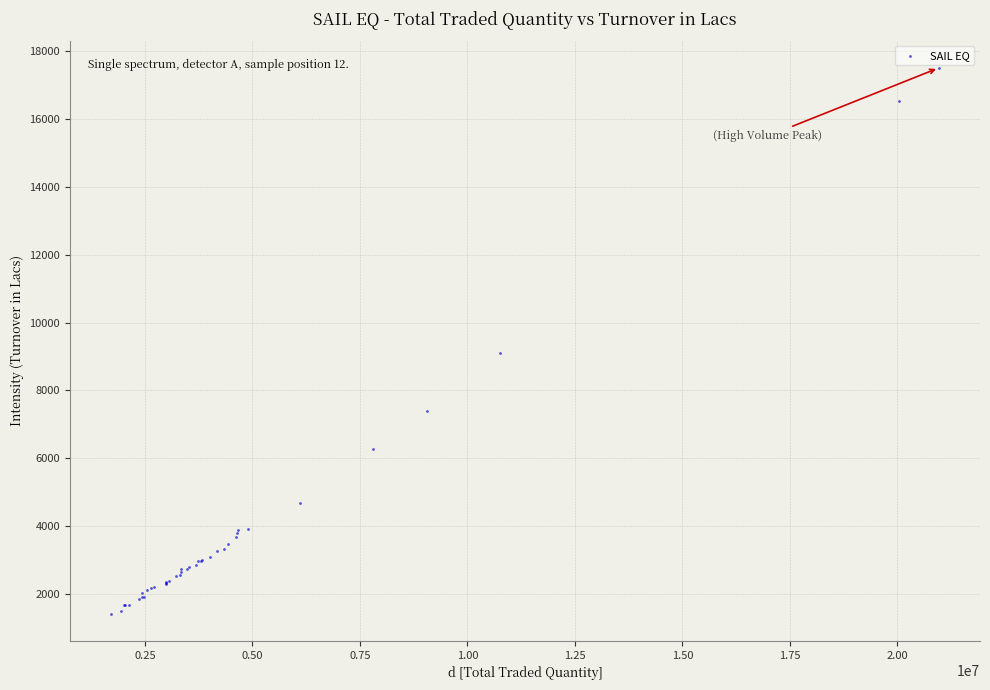

What Y value in the scatter plot is closest to 9461?

9100.4